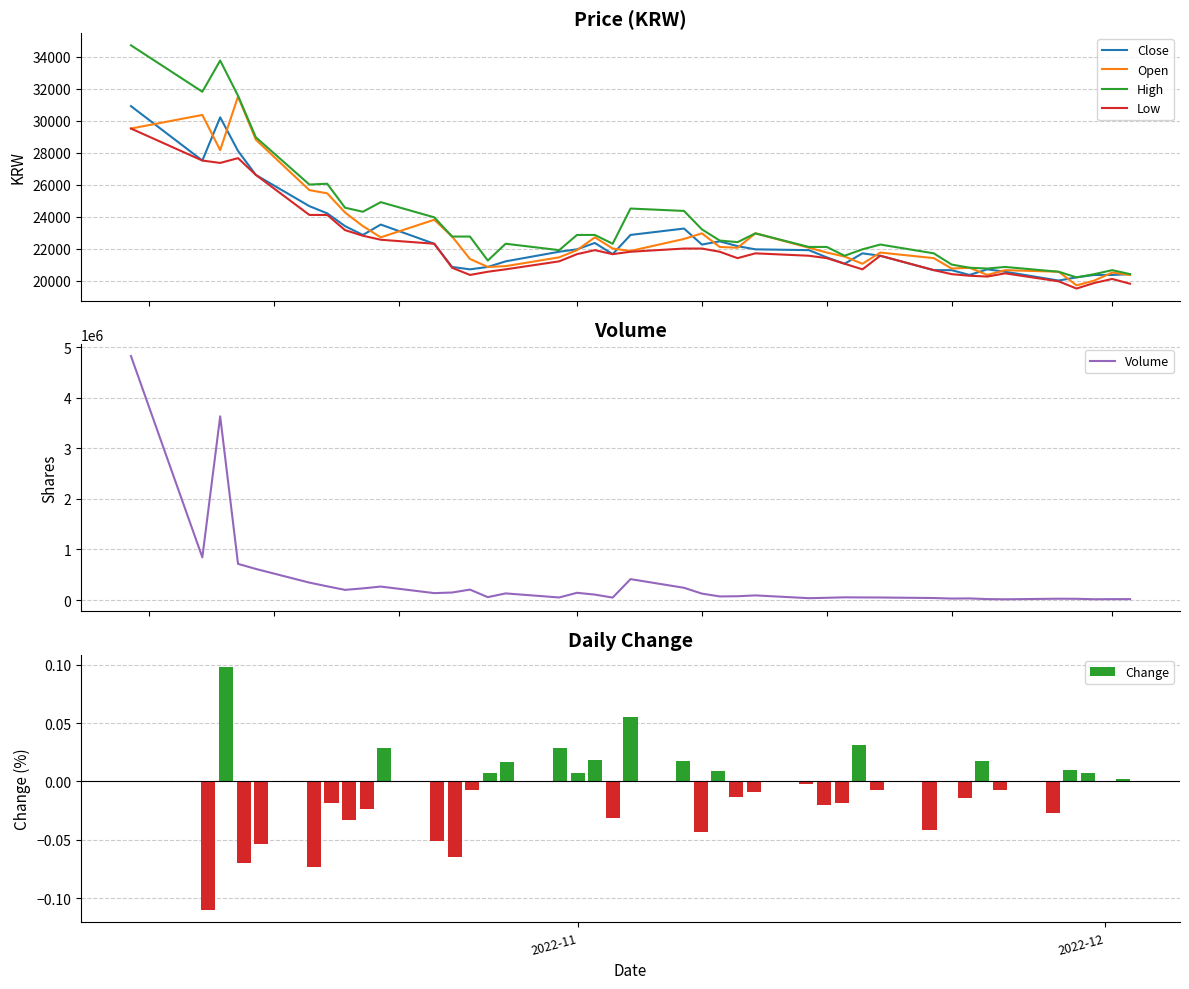

What is the maximum value for Low?

29500